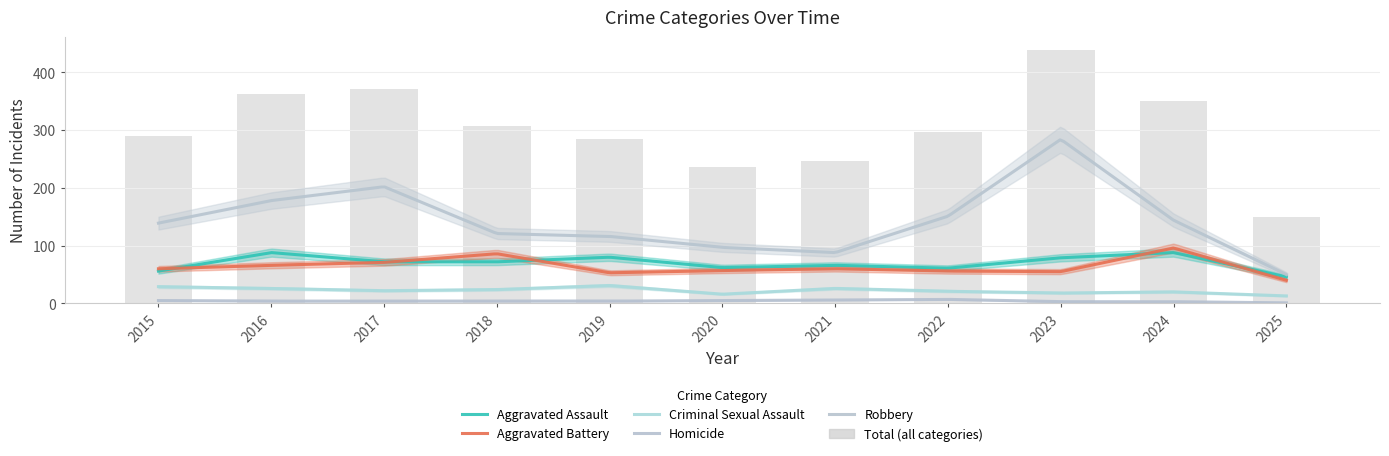

What is the sum of all Aggravated Assault values?

770